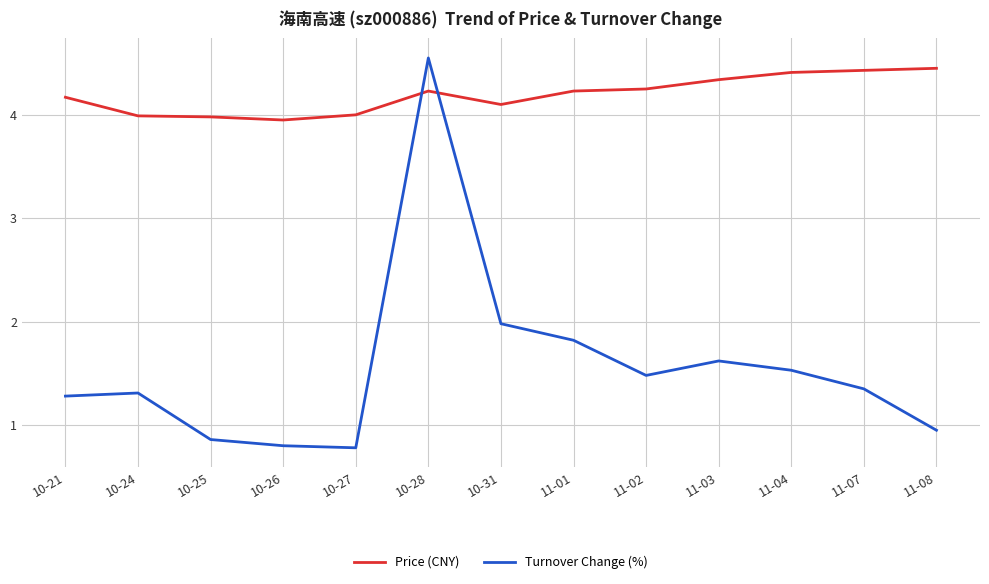

How many intersections are there between Price (CNY) and Turnover Change (%)?

2